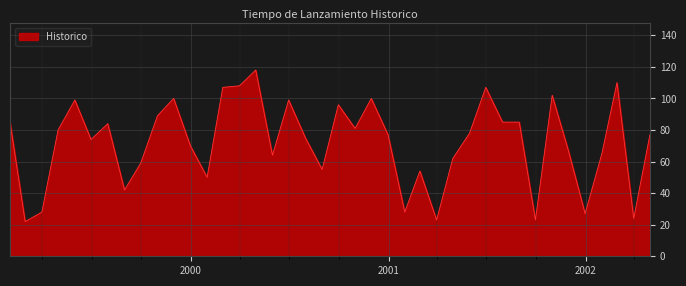

What is the maximum value shown in the chart?

118